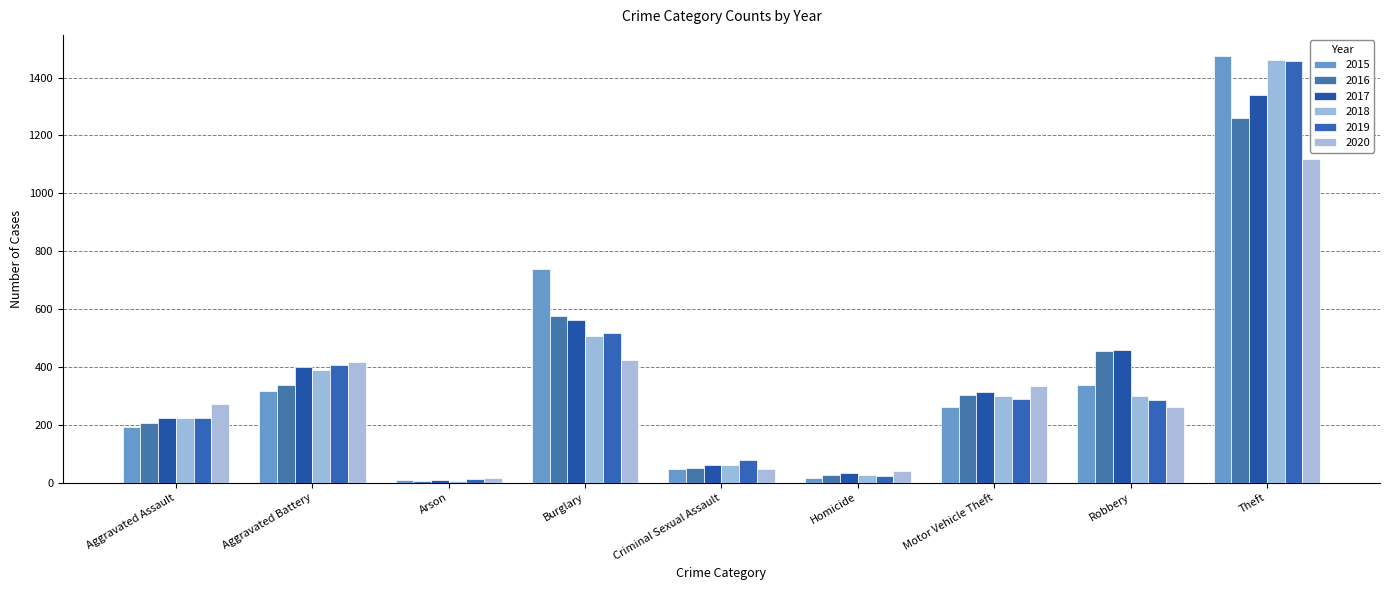

What is the sum of the 2017 values at Motor Vehicle Theft and Robbery?

772